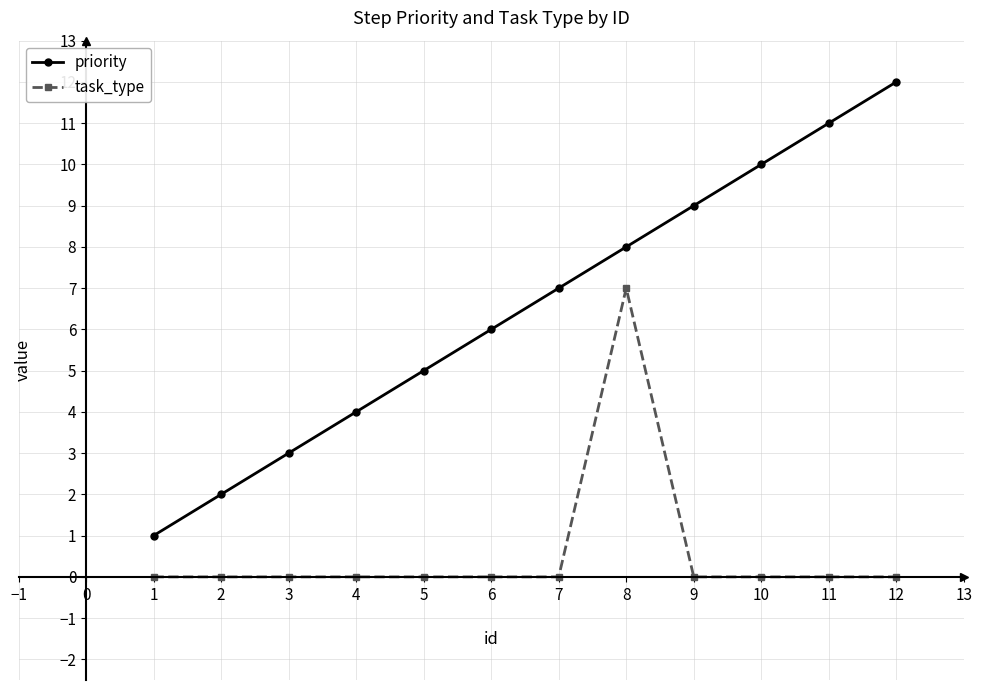

True or false: priority and task_type cross at least once.

False